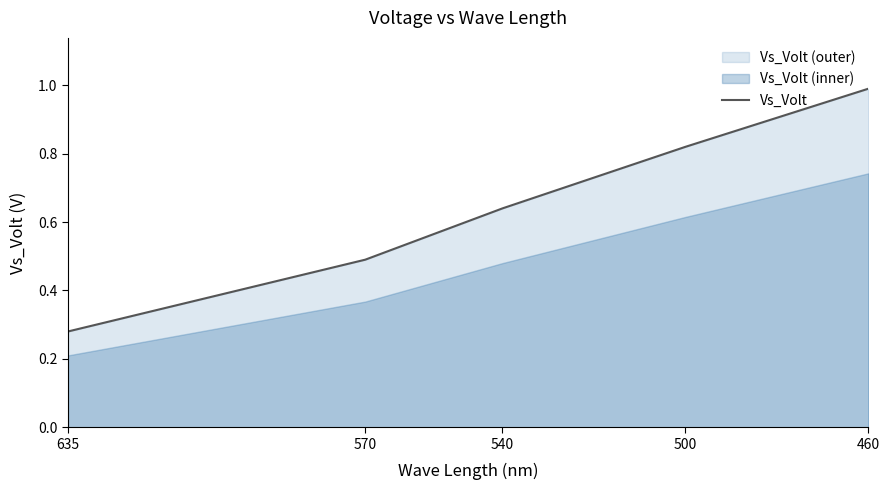

What is the value of the 3rd point from the left?

0.6